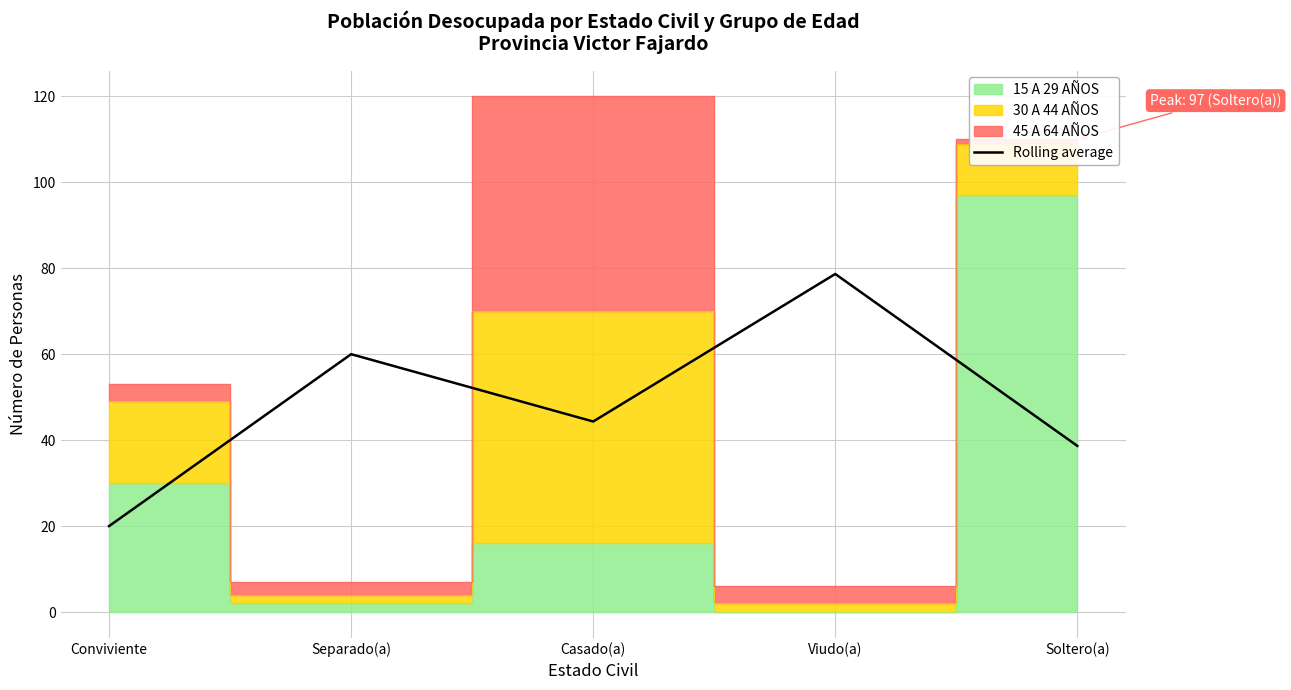

What is the value of the 1st point from the left?

20.0